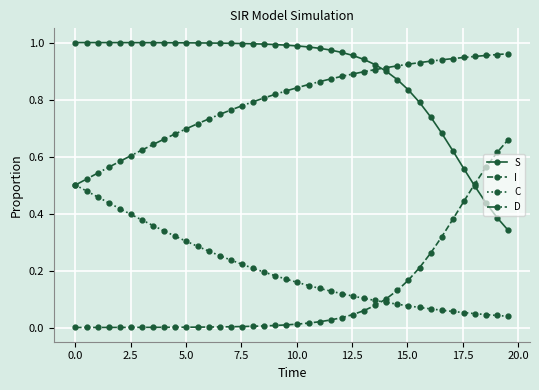

What is the sum of all D values?

31.9